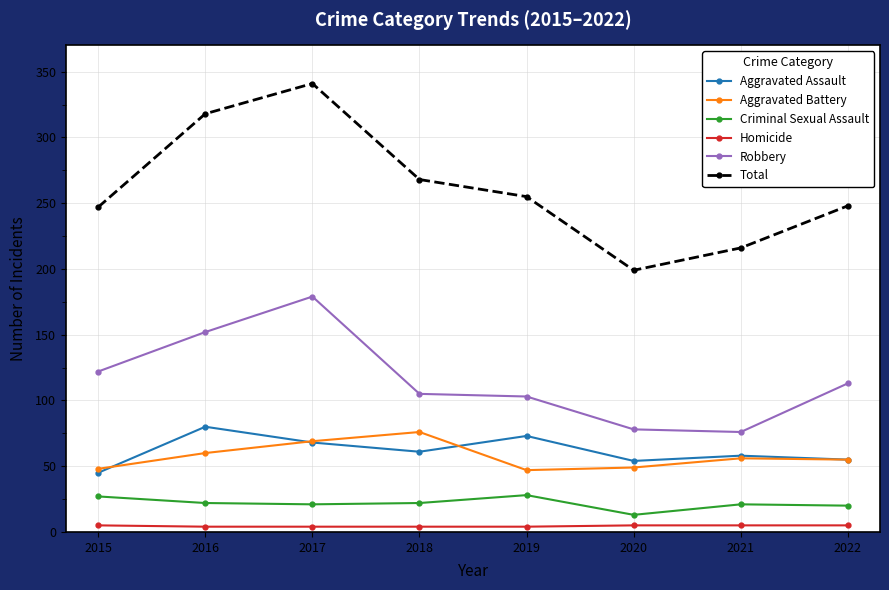

At how many categories does at least one series exceed 87?

8